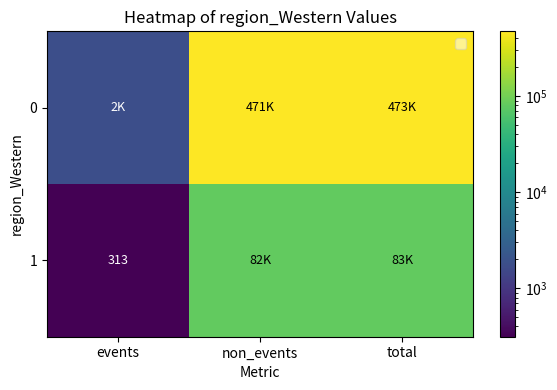

The value of 1 at events is 313. True or false?

True